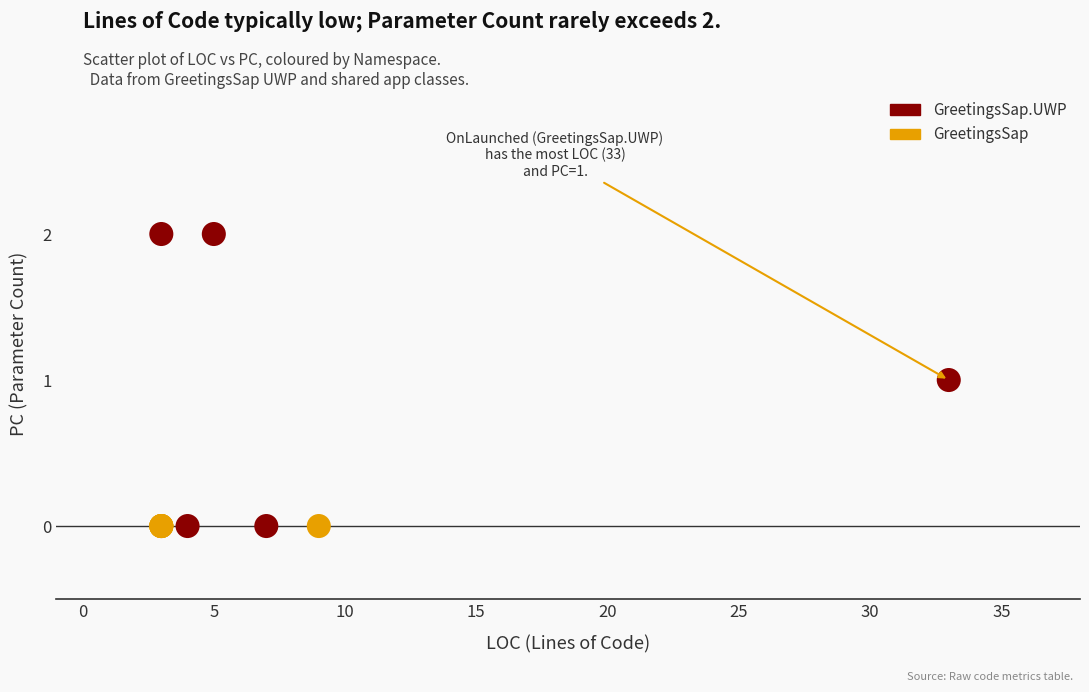

What are all the series names shown in the legend?

GreetingsSap.UWP, GreetingsSap